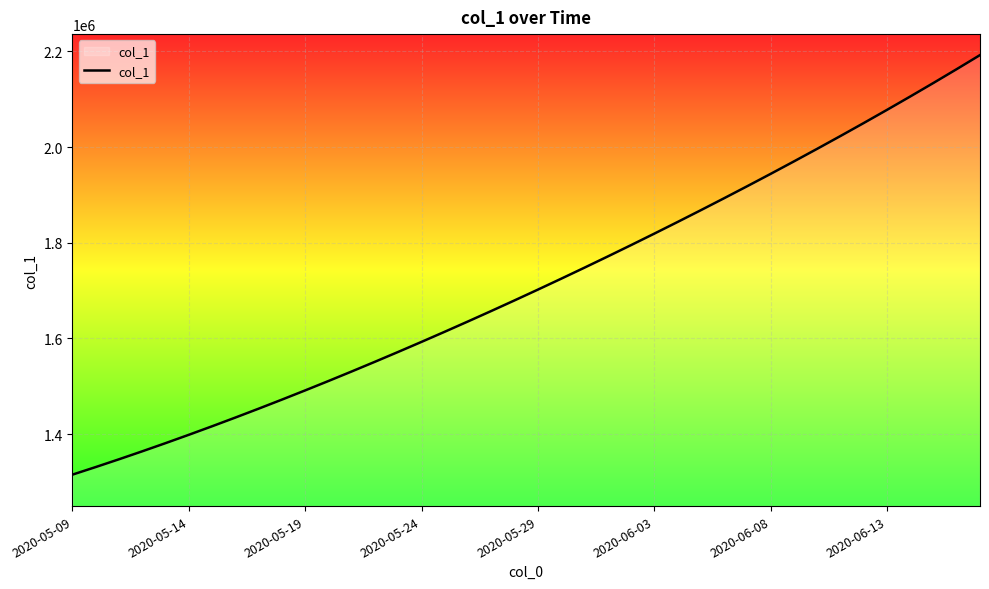

What is the average value?

1712030.5